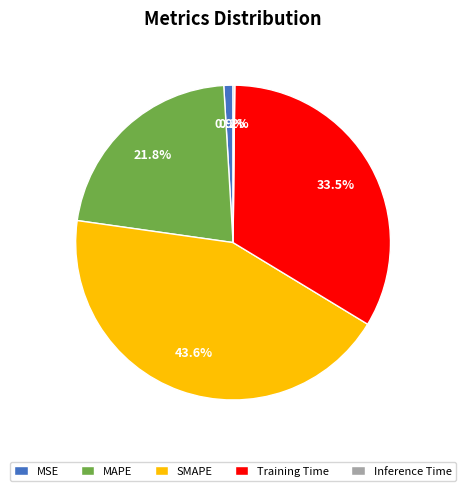

Is SMAPE the majority of the pie?

No